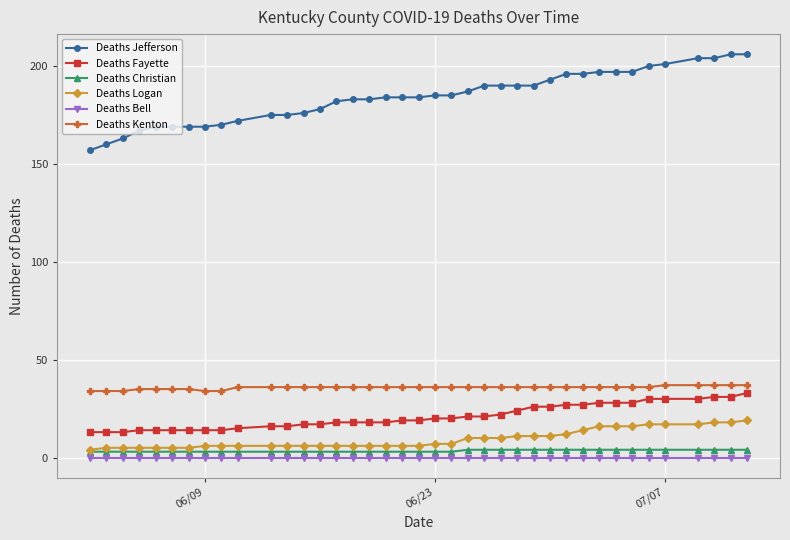

Reading right to left, list all the values displayed in this chart.

Deaths Jefferson: 206	206	204	204	201	200	197	197	197	196	196	193	190	190	190	190	187	185	185	184	184	184	183	183	182	178	176	175	175	172	170	169	169	169	169	167	163	160	157
Deaths Fayette: 33	31	31	30	30	30	28	28	28	27	27	26	26	24	22	21	21	20	20	19	19	18	18	18	18	17	17	16	16	15	14	14	14	14	14	14	13	13	13
Deaths Christian: 4	4	4	4	4	4	4	4	4	4	4	4	4	4	4	4	4	3	3	3	3	3	3	3	3	3	3	3	3	3	3	3	3	3	3	3	3	3	3
Deaths Logan: 19	18	18	17	17	17	16	16	16	14	12	11	11	11	10	10	10	7	7	6	6	6	6	6	6	6	6	6	6	6	6	6	5	5	5	5	5	5	4
Deaths Bell: 0	0	0	0	0	0	0	0	0	0	0	0	0	0	0	0	0	0	0	0	0	0	0	0	0	0	0	0	0	0	0	0	0	0	0	0	0	0	0
Deaths Kenton: 37	37	37	37	37	36	36	36	36	36	36	36	36	36	36	36	36	36	36	36	36	36	36	36	36	36	36	36	36	36	34	34	35	35	35	35	34	34	34